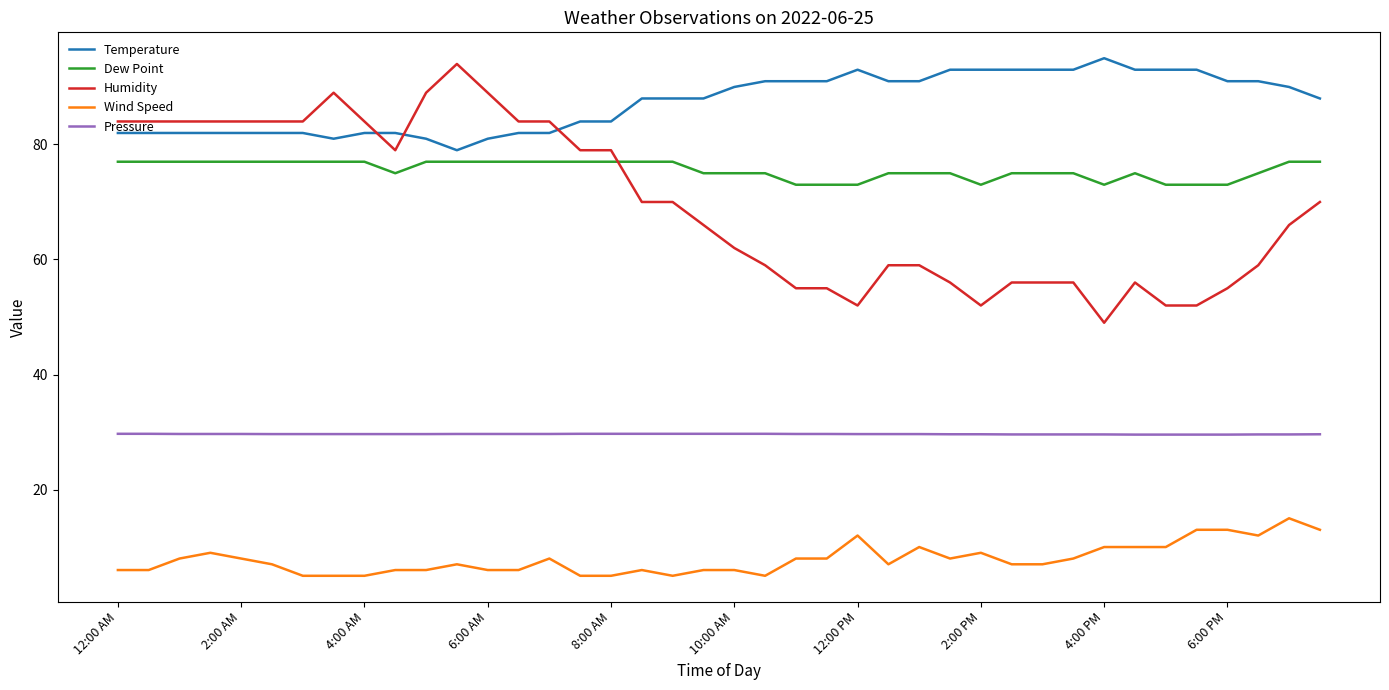

True or false: Wind Speed and Temperature intersect in this chart.

False